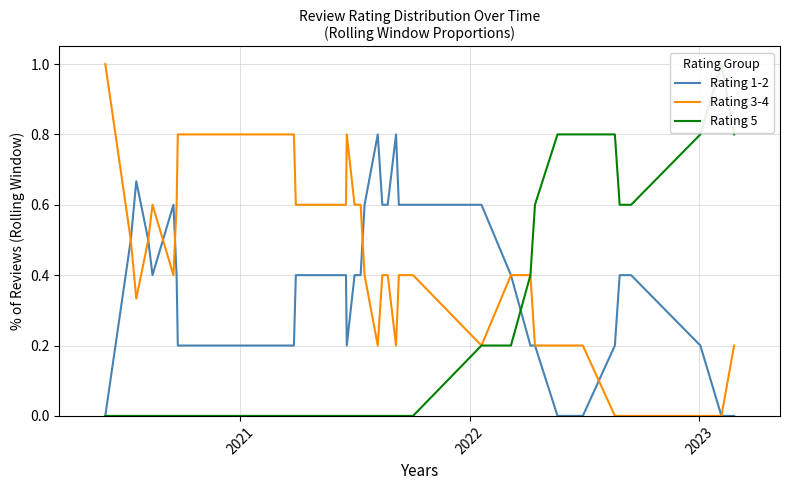

What is the maximum value for Rating 3-4?

1.0